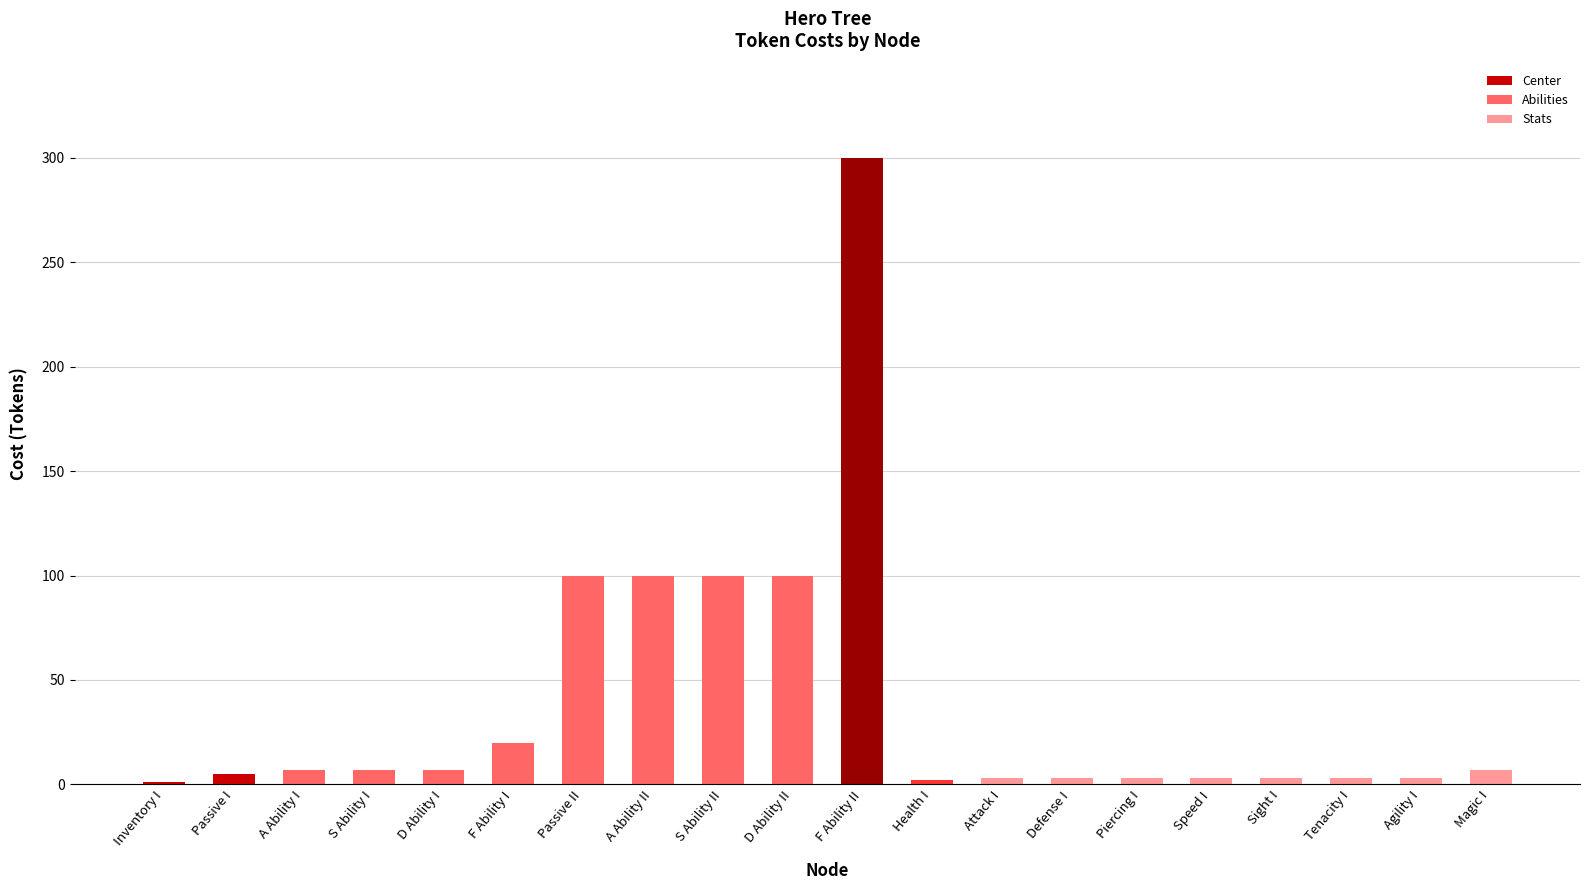

What is the approximate value at S Ability II?

100